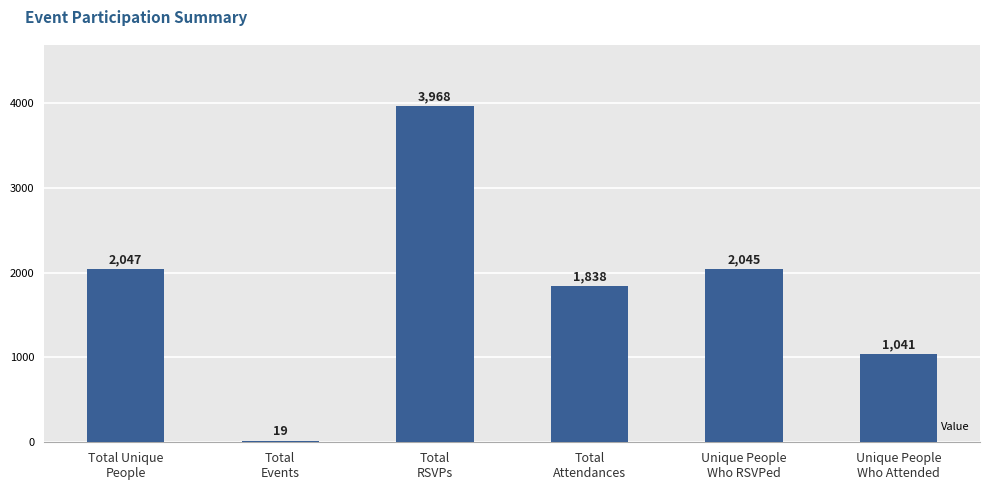

What is the sum of all values?

10958